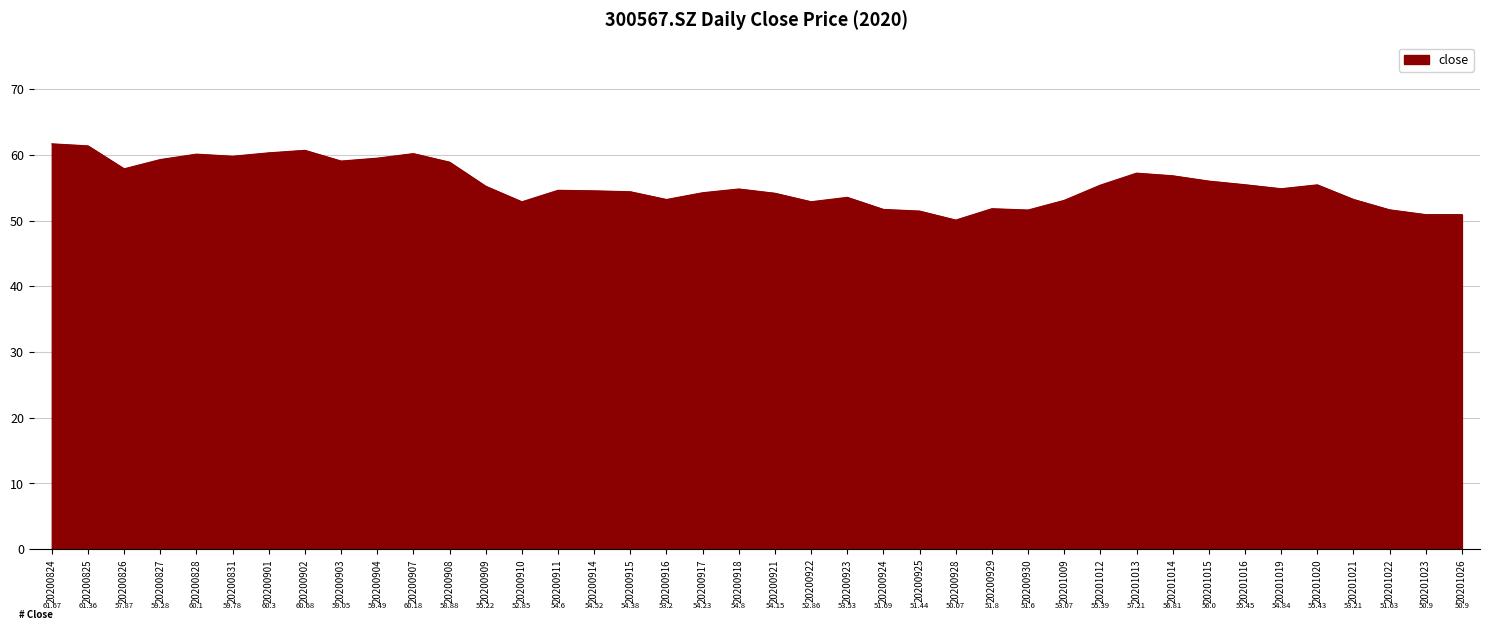

Between 20200929 and 20201020, which is larger?

20201020